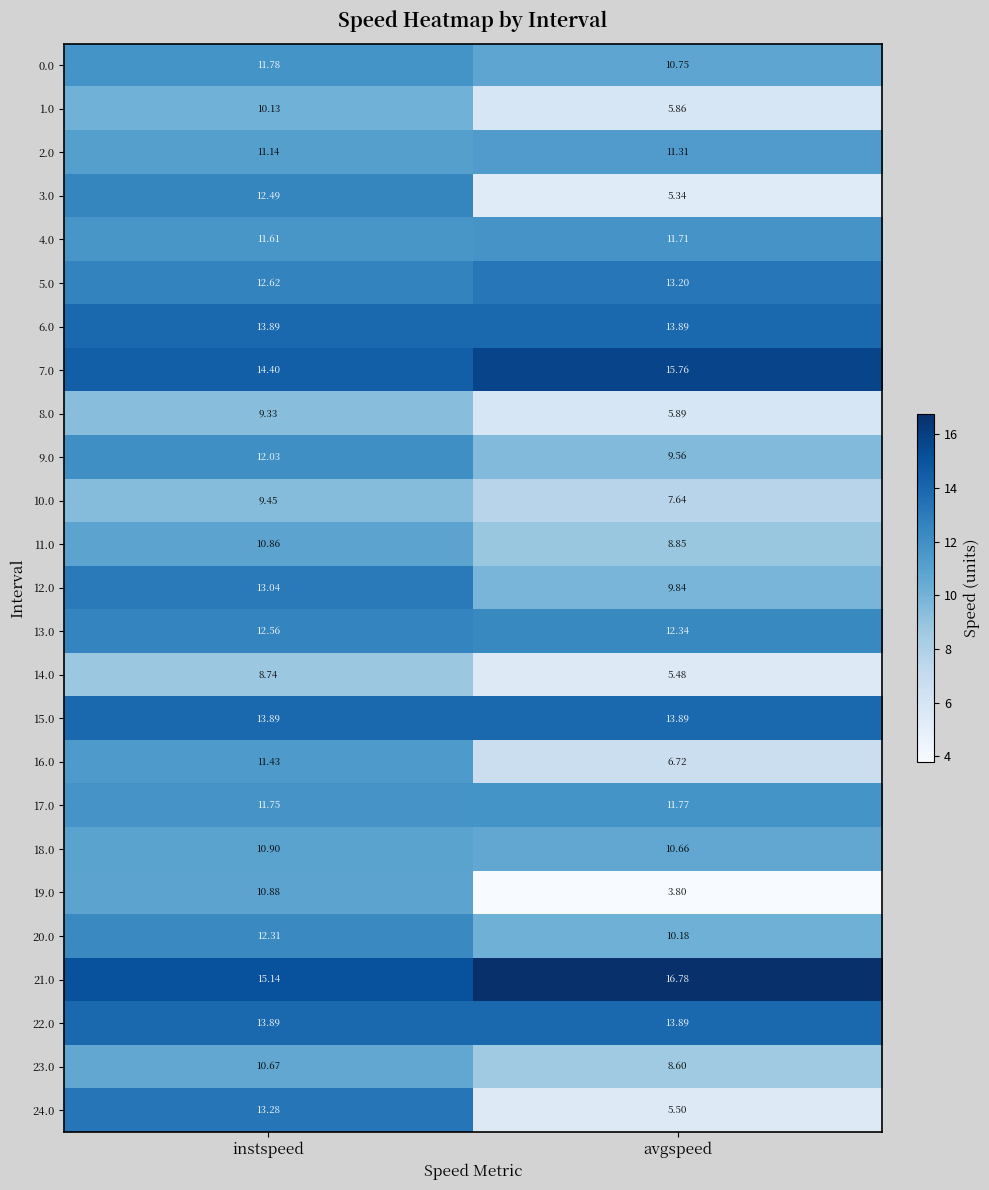

Which series has the largest total across all categories?

21.0